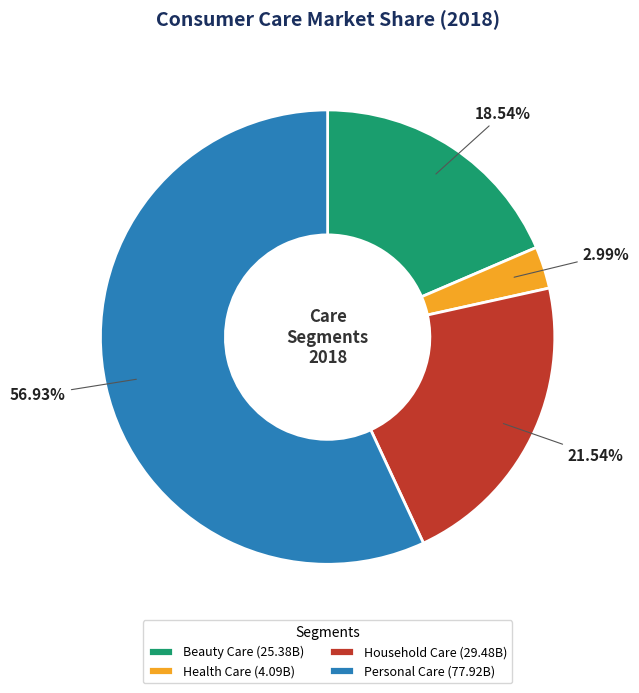

True or false: Health Care accounts for 14% of the total.

False